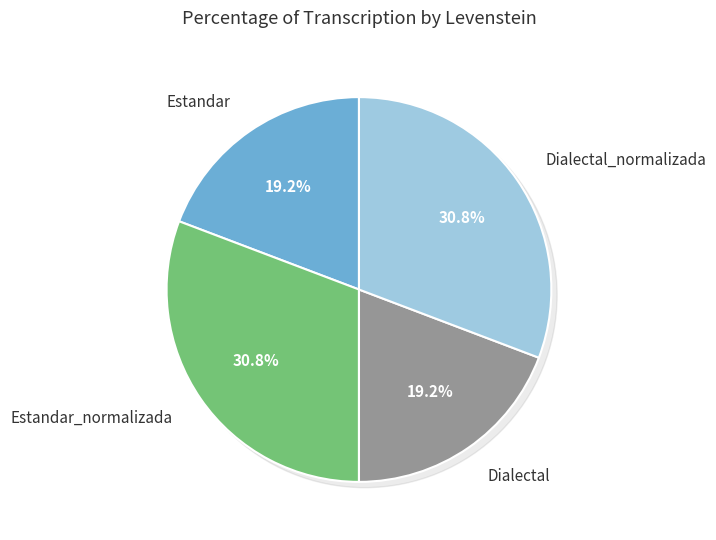

To the nearest percent, what is the average slice percentage?

25%